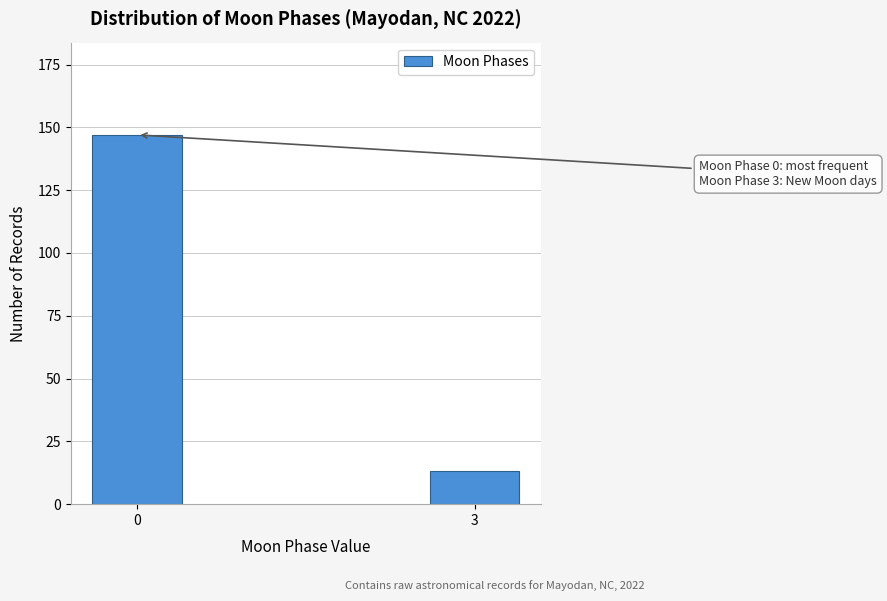

Reading left to right, what are all the values shown in this chart?

0=147	3=13